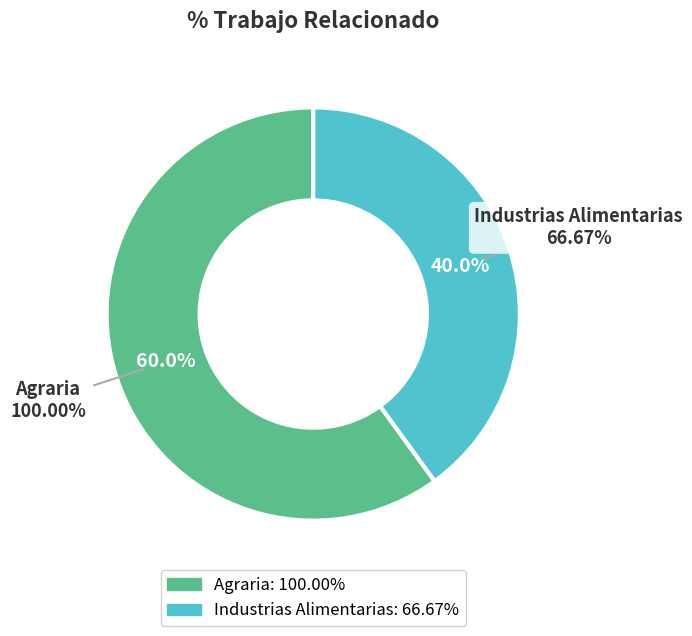

Do Agraria and Industrias Alimentarias together represent more than half of the pie?

Yes